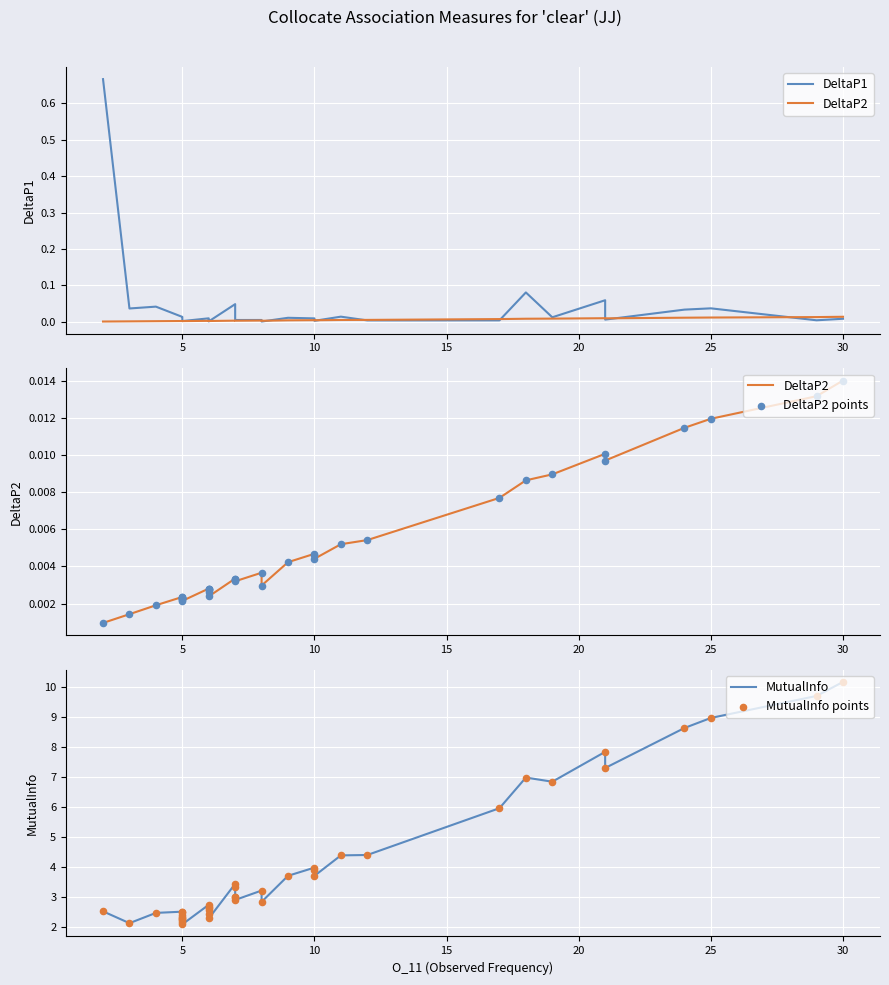

What are all the series names shown in the legend?

DeltaP1, DeltaP2, DeltaP2 points, MutualInfo, MutualInfo points